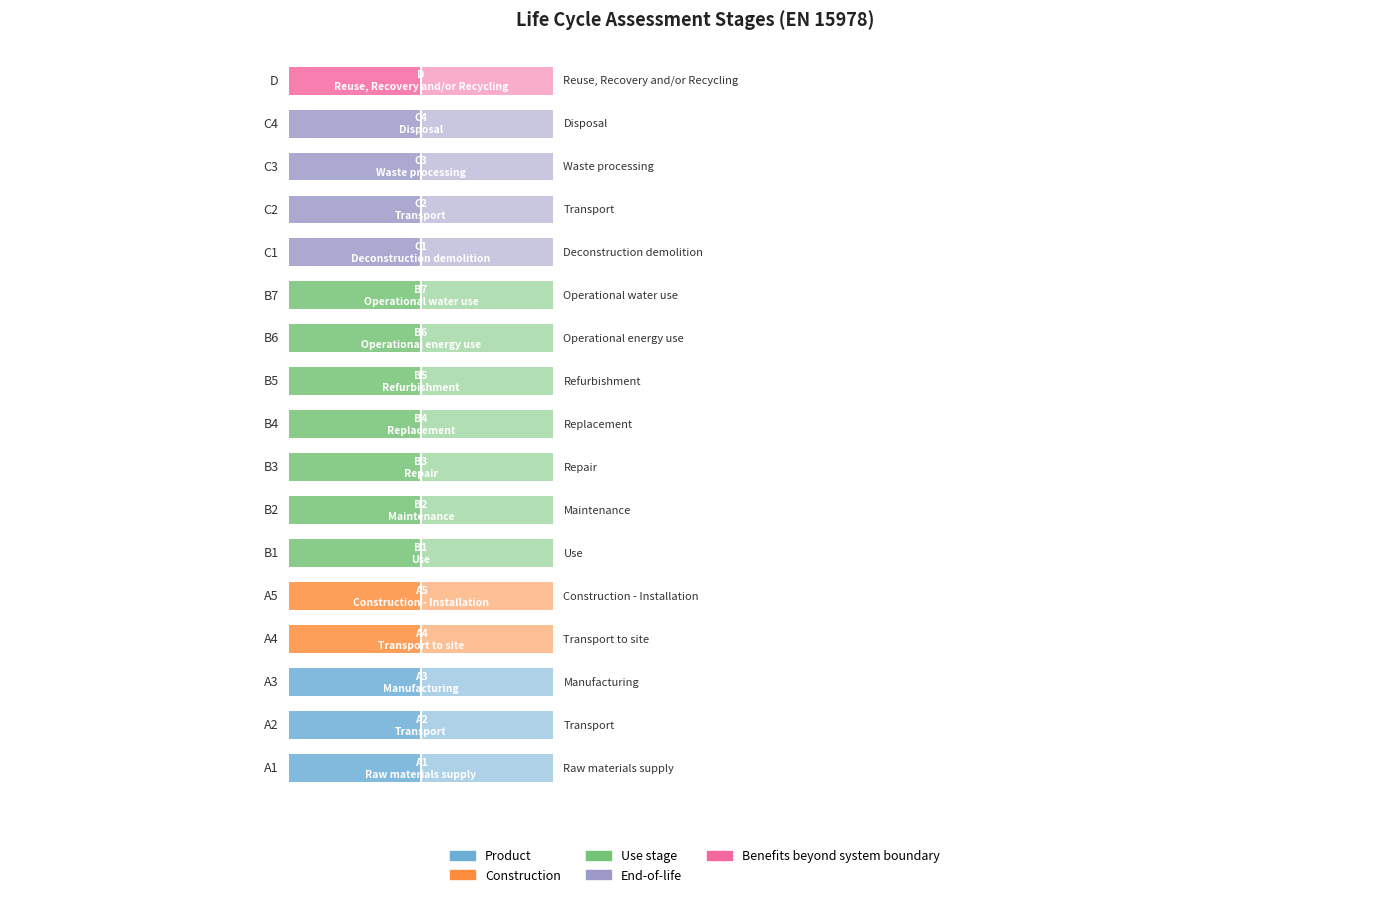

At how many categories does at least one series exceed 0?

17